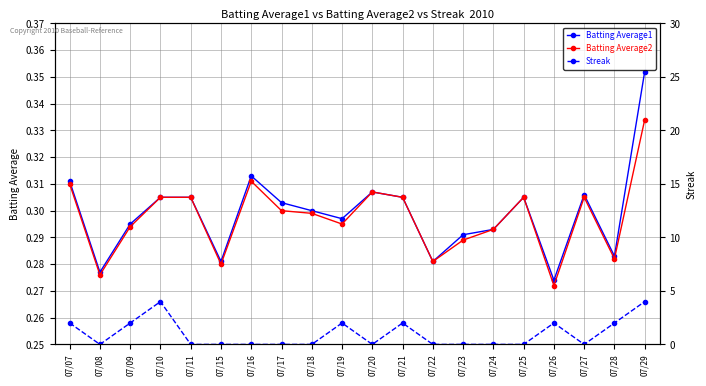

Which series has the largest total across all categories?

Streak